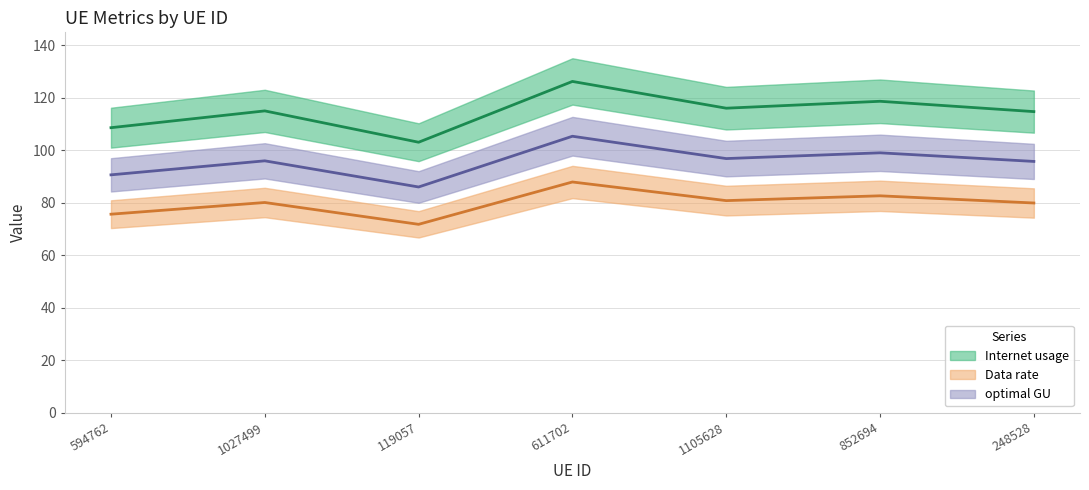

Which series has the widest spread of values?

Internet usage